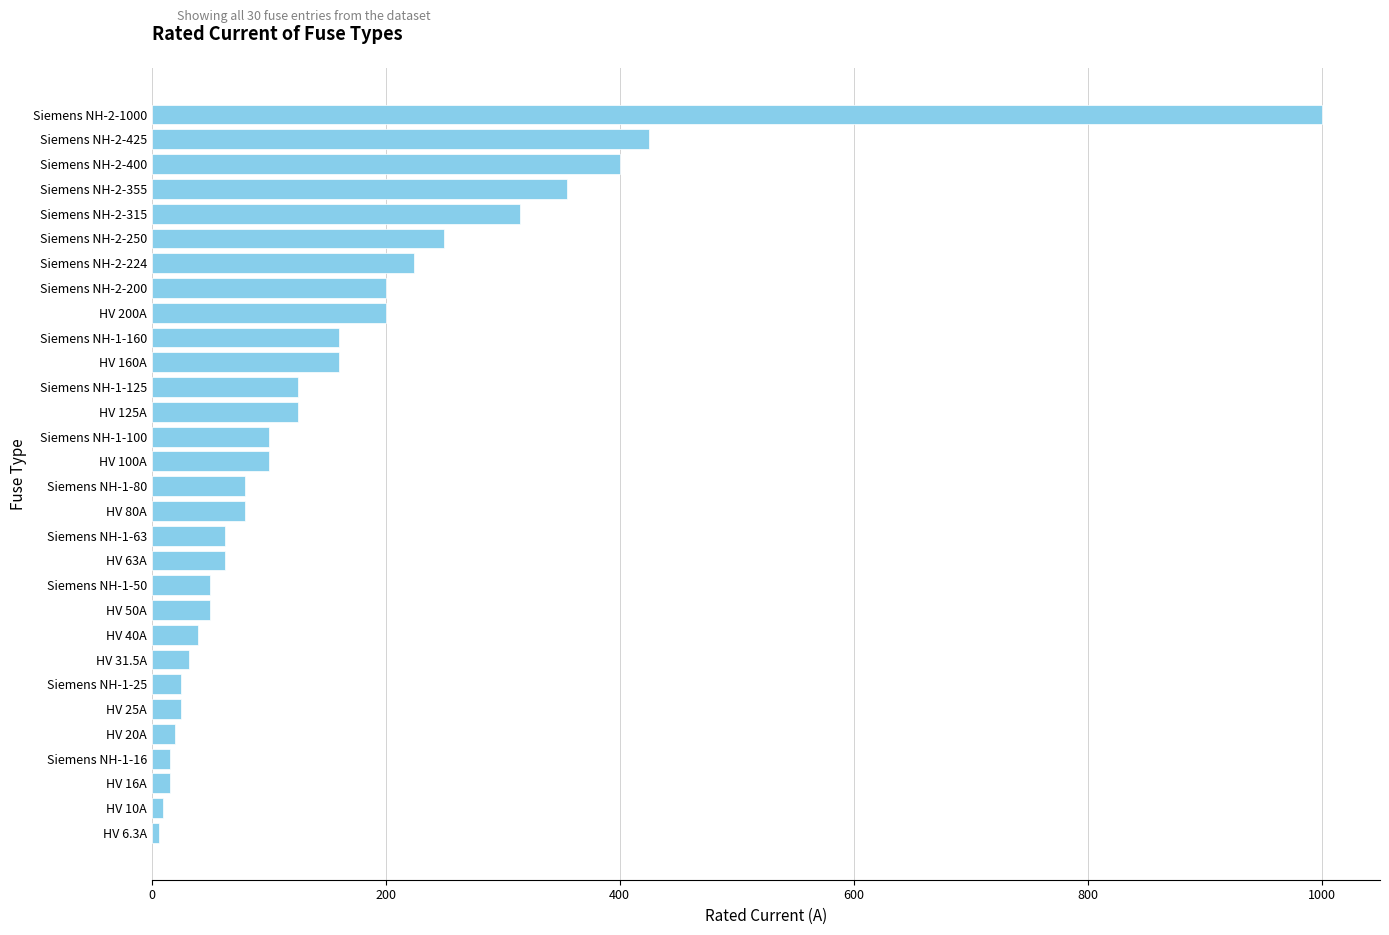

Where is the data nearest to the value 503?

Siemens NH-2-425